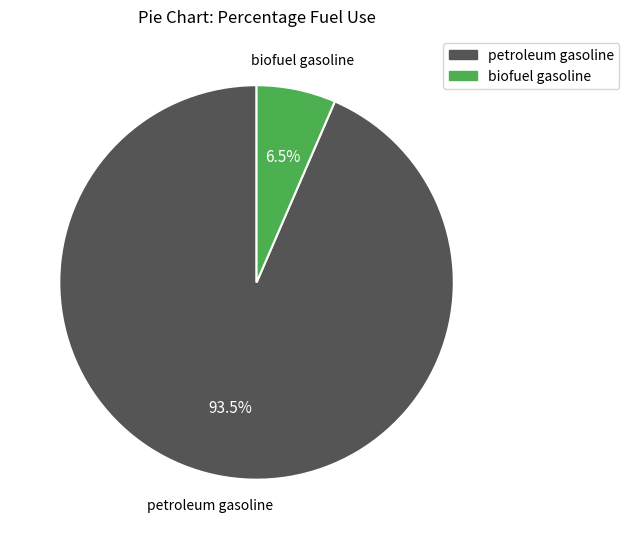

Between biofuel gasoline and petroleum gasoline, which is larger?

petroleum gasoline